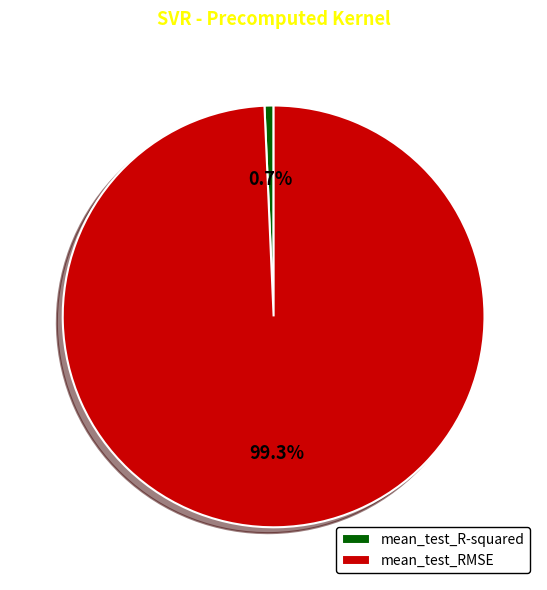

Does mean_test_RMSE account for over 50% of the chart?

Yes